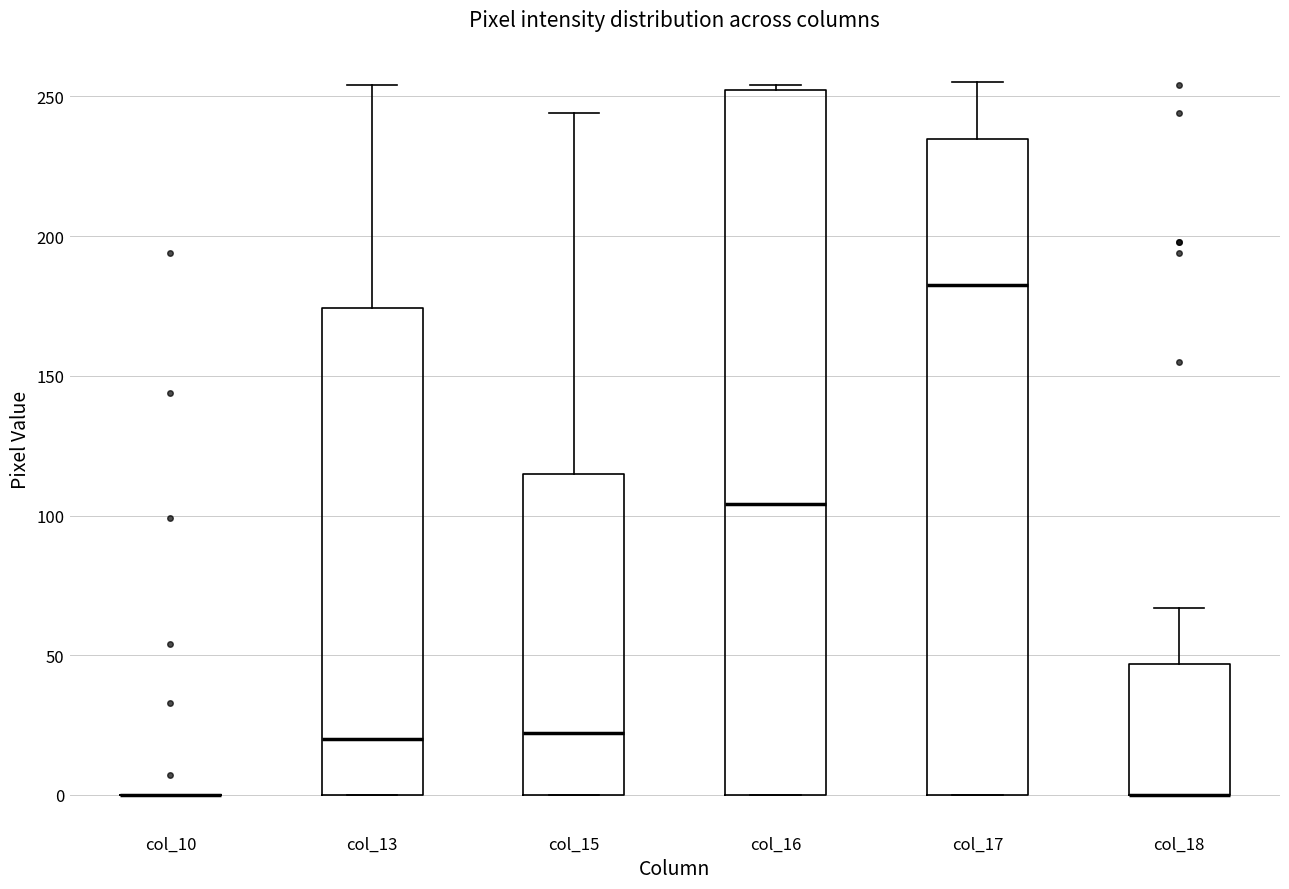

Reading left to right, transcribe this box plot: for each box, give where its median line is, the range the box spans, and where its two whiskers end, as read against the y-axis. The values are not printed on the chart, so give them approximately, as read against the axis.

col_10: box collapsed to a line at 0, whiskers 0 to 0
col_13: median 20, box 0 to 175, whiskers 0 to 255
col_15: median 20, box 0 to 115, whiskers 0 to 245
col_16: median 105, box 0 to 250, whiskers 0 to 255
col_17: median 185, box 0 to 235, whiskers 0 to 255
col_18: median 0 (drawn on the box's lower edge), box 0 to 45, whiskers 0 to 65